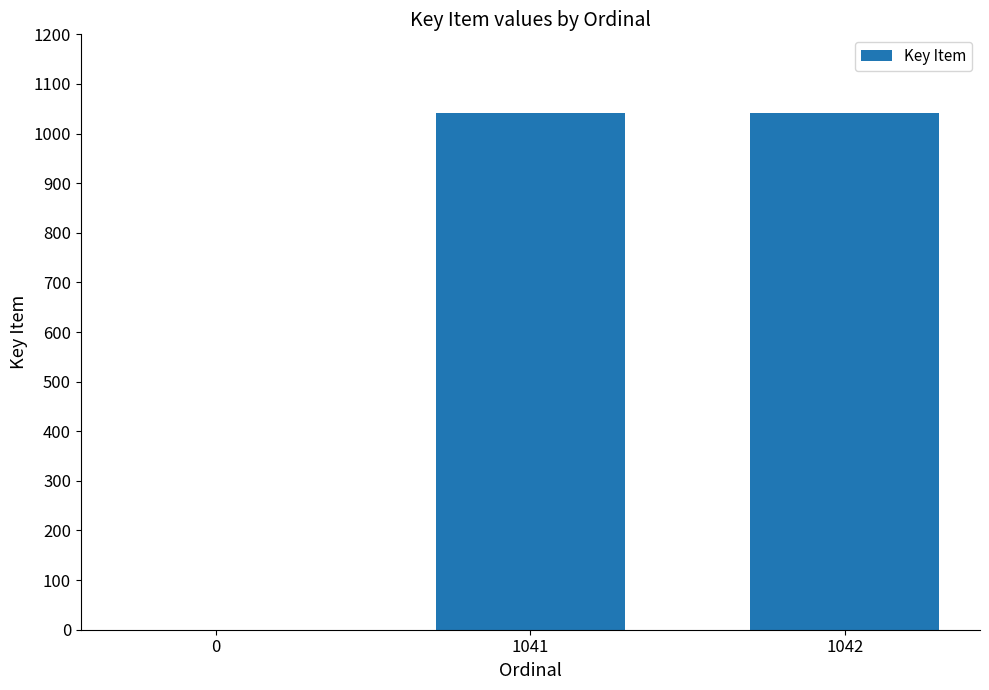

What is the average value?

694